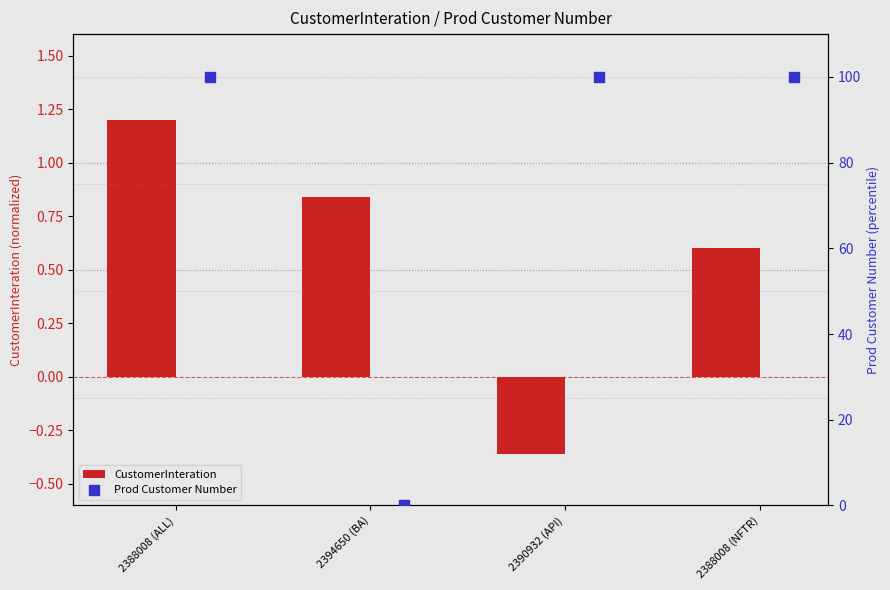

Rank the categories by CustomerInteration value from highest to lowest.

2388008 (ALL), 2394650 (BA), 2388008 (NFTR), 2390932 (API)